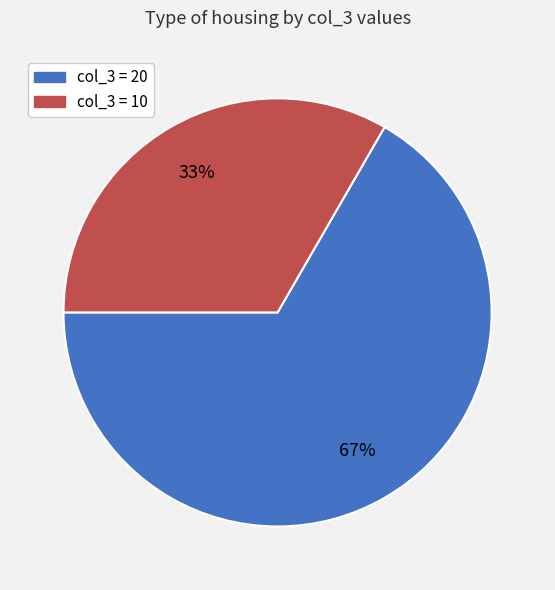

Is there any slice that represents more than half of the pie?

Yes